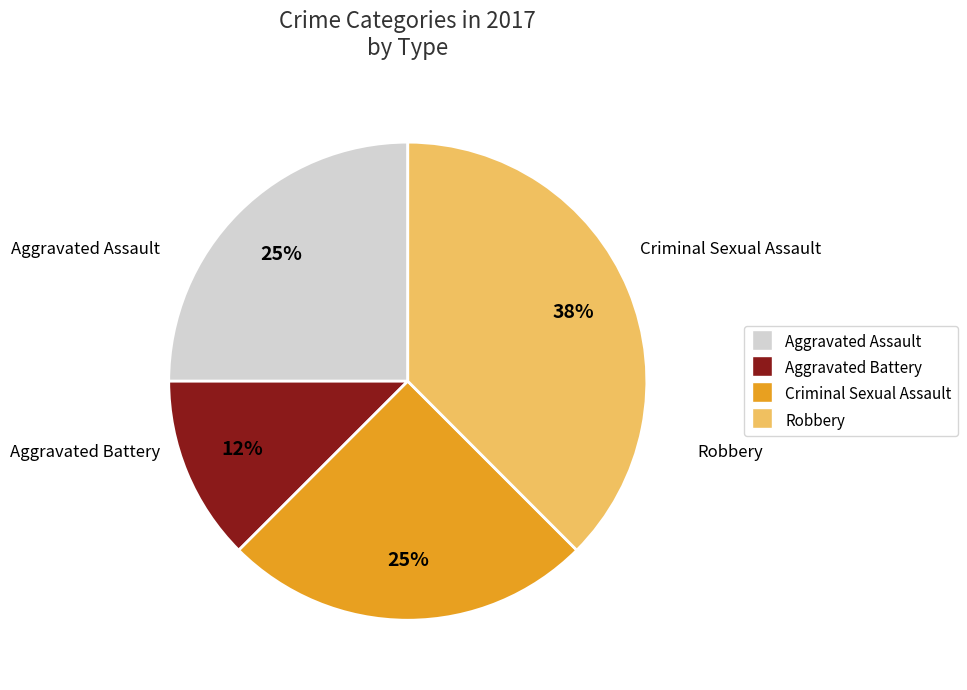

Count the number of slices in the pie.

4